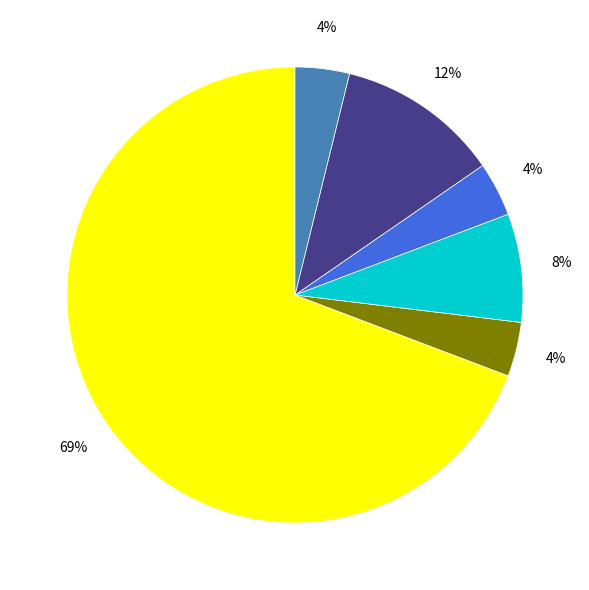

To the nearest percent, what is the average slice percentage?

17%